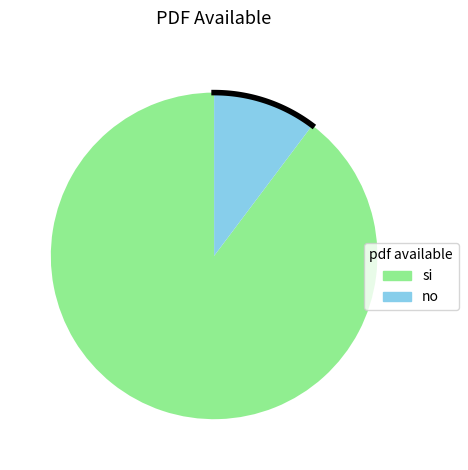

True or false: si accounts for 82% of the total.

False